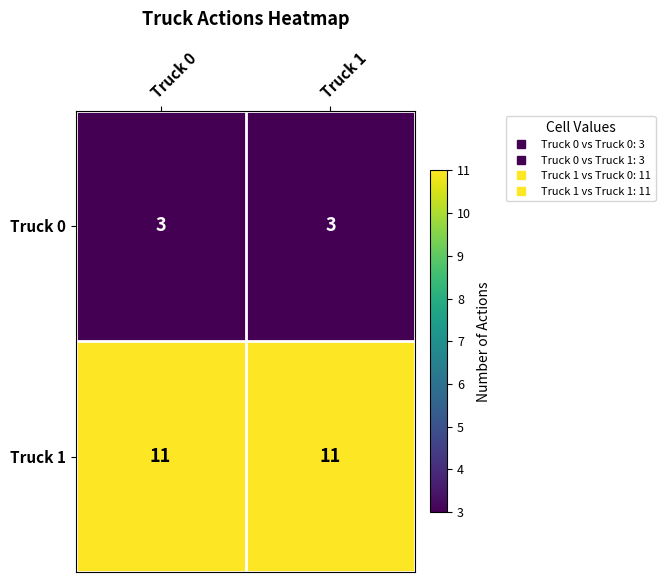

Read the Truck 1 value at Truck 0.

11